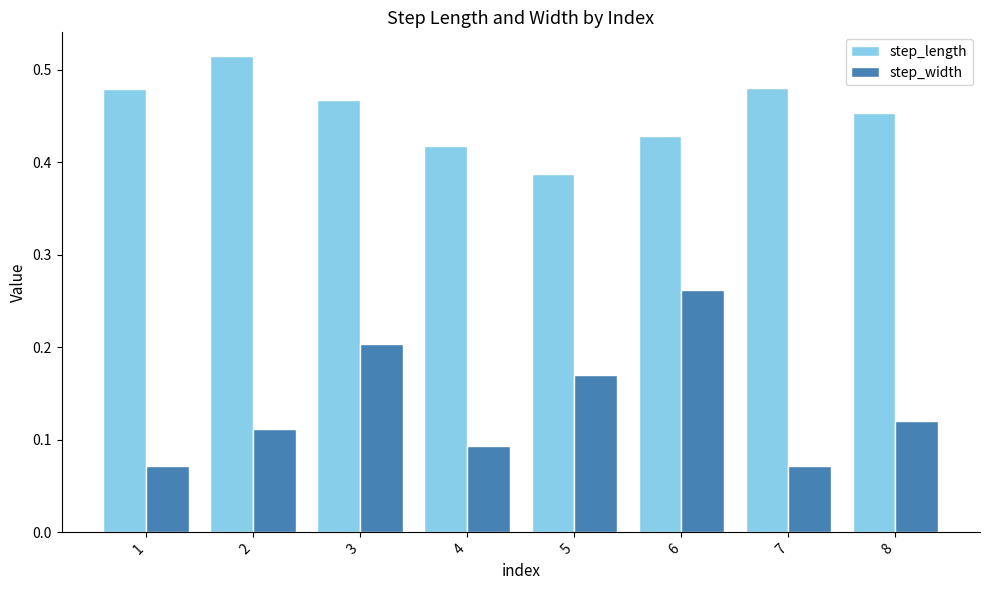

List the series in order of their overall mean, lowest first.

step_width, step_length